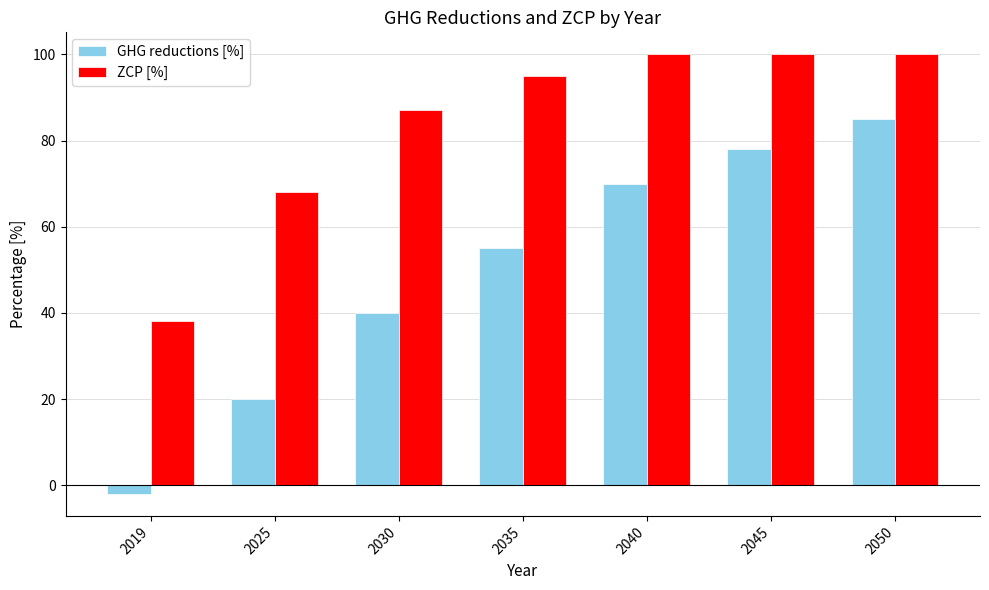

What is the value of the GHG reductions [%] bar at the 2nd from the left?

20.0